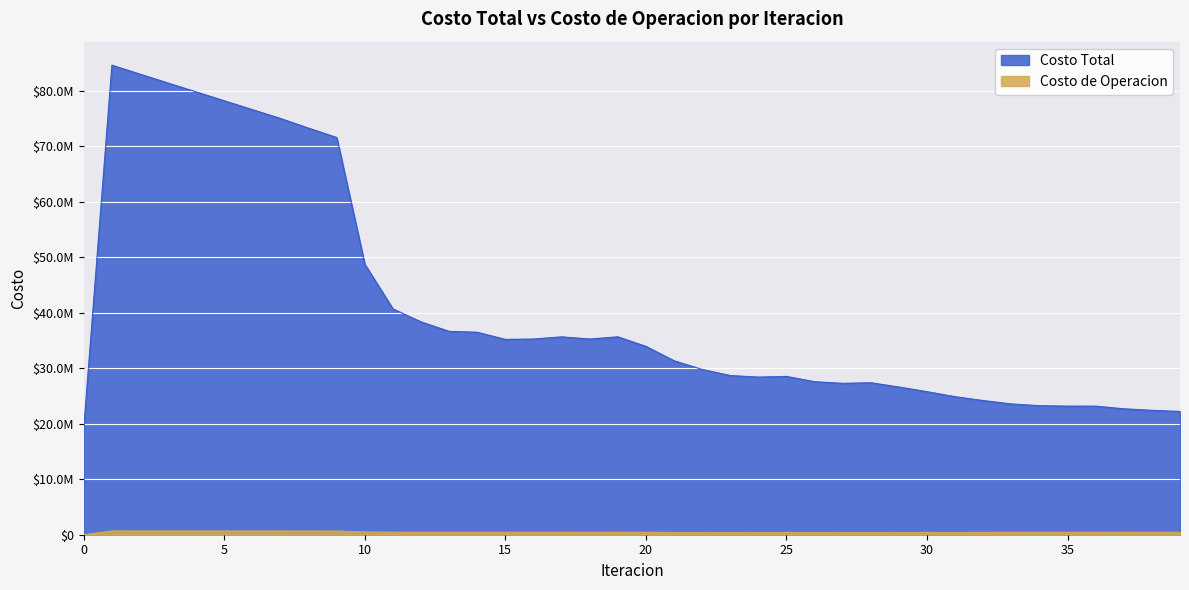

Read the Costo de Operacion value at 3.

675815.1